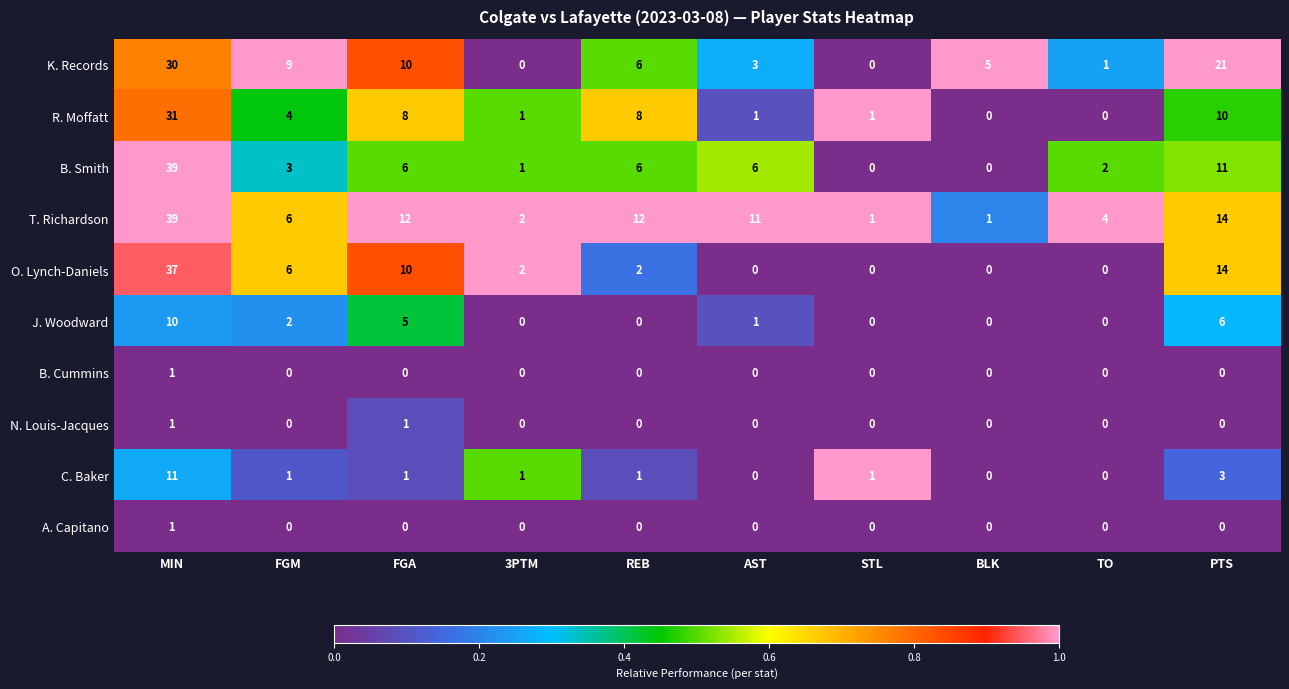

At which category is the sum across all series the highest?

MIN